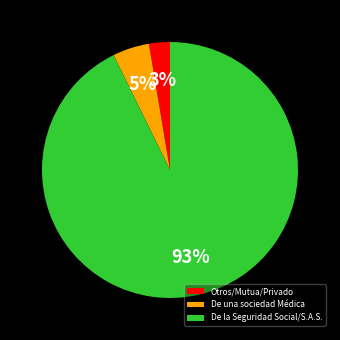

What is the largest slice in the pie chart?

De la Seguridad Social/S.A.S.